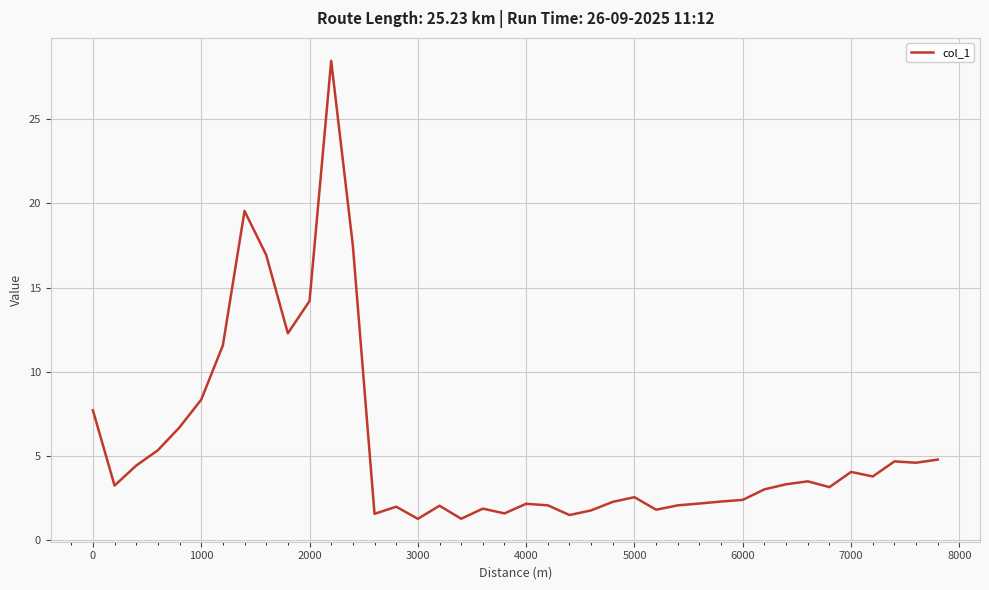

What is the maximum value shown in the chart?

28.5